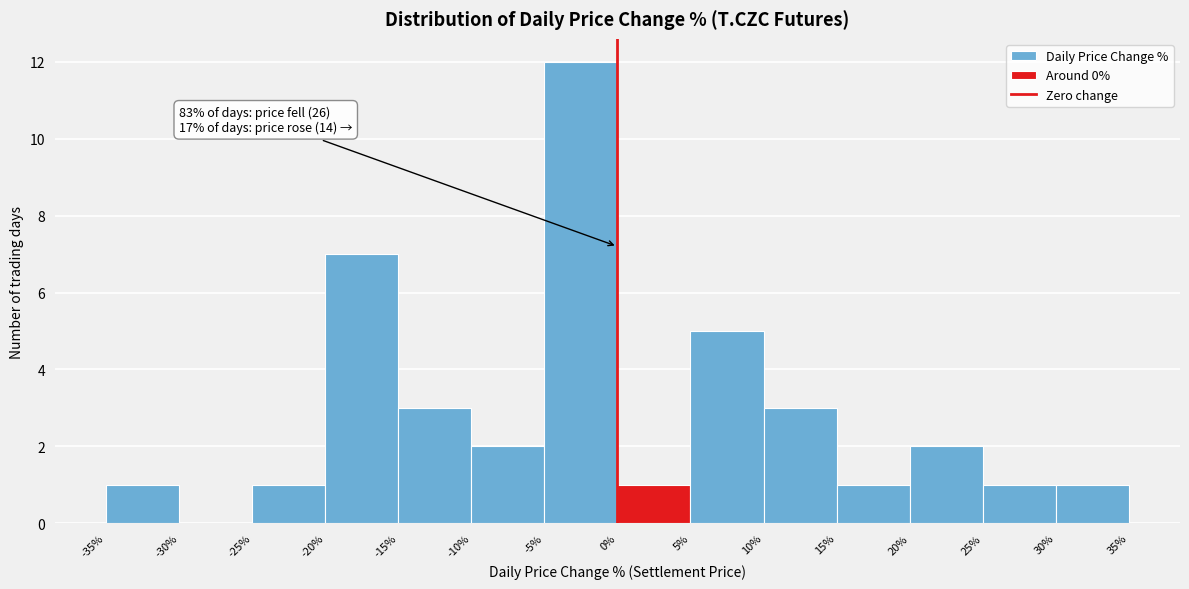

Over which range of the x-axis is the bar tallest?

-5% to 0%